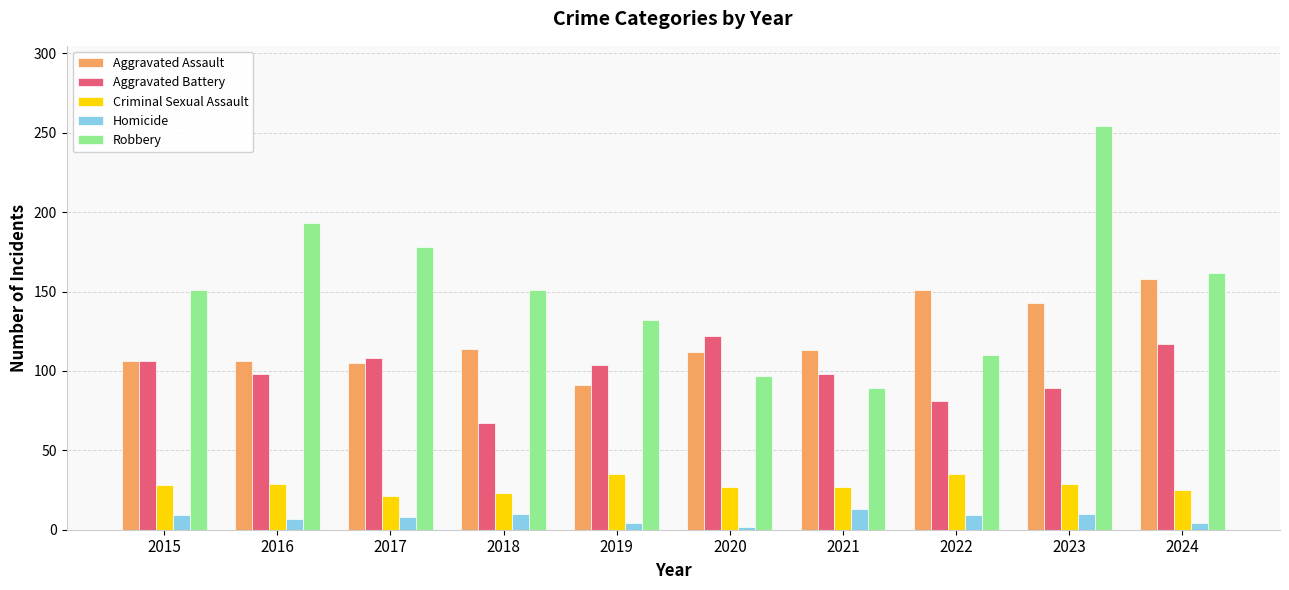

What is the approximate value of Aggravated Assault at 2018?

114